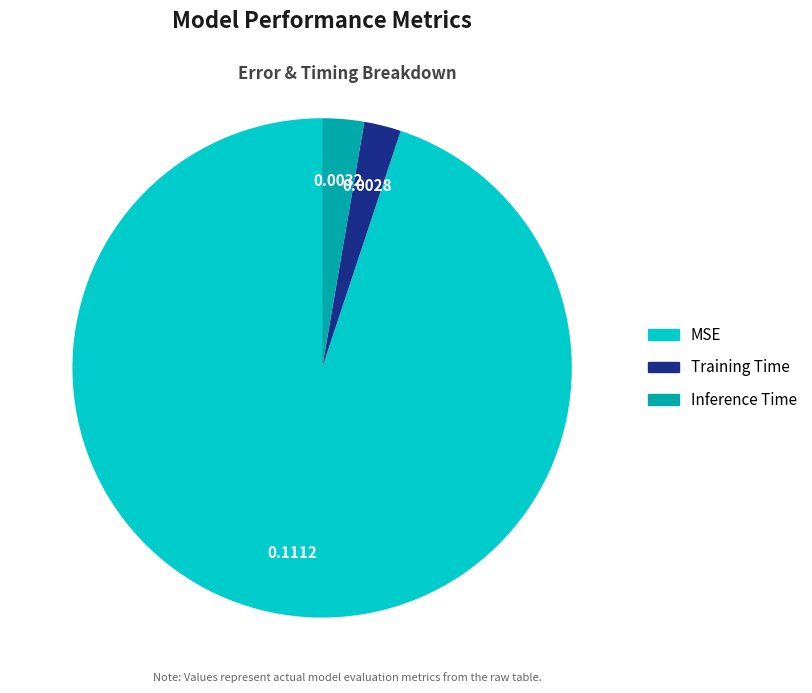

How many segments does this pie chart have?

3